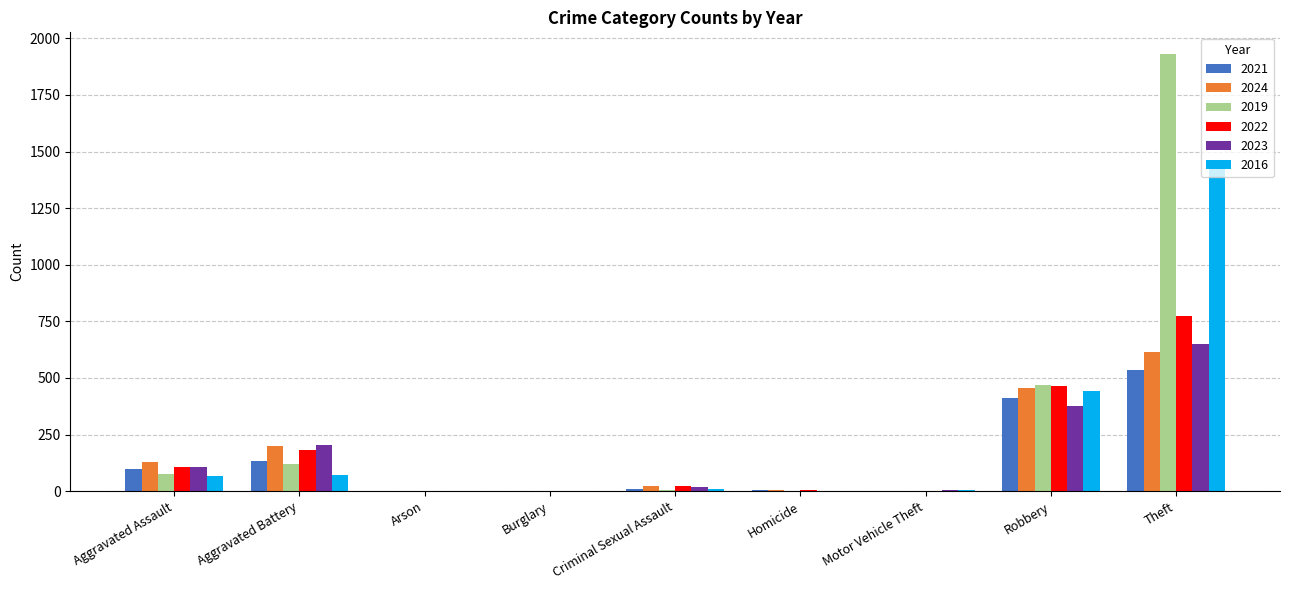

Where is 2023 nearest to the value 326?

Robbery